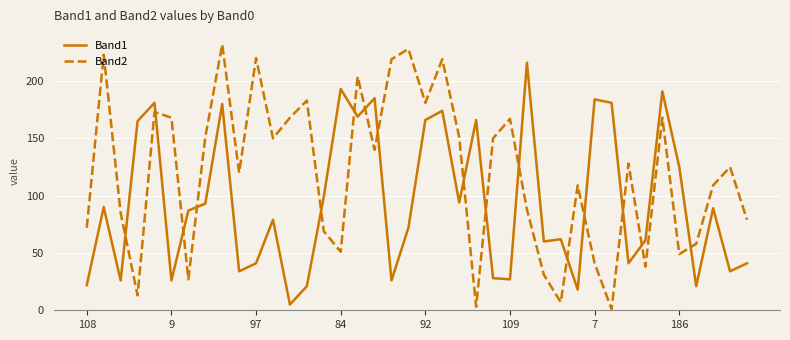

Which series has the largest range (max minus min)?

Band2